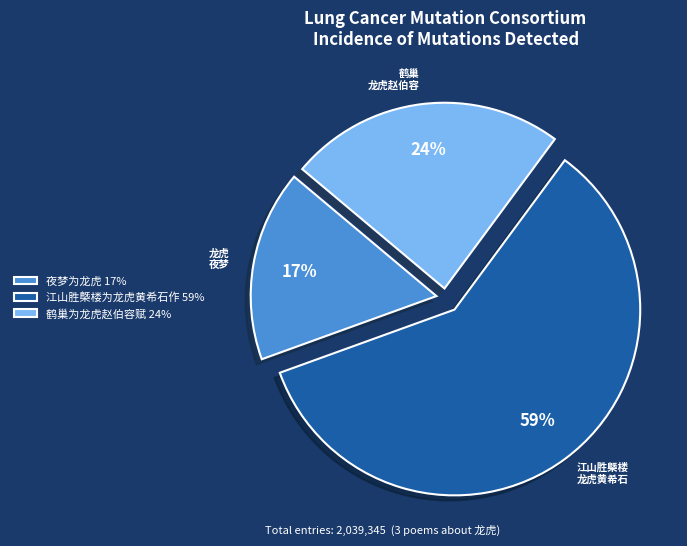

True or false: 夜梦为龙虎 accounts for 17% of the total.

True